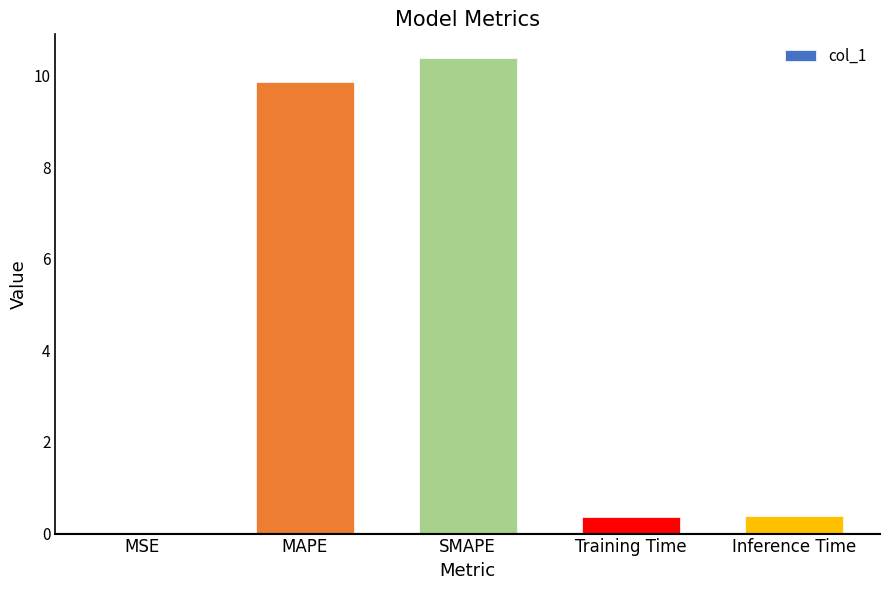

The chart shows a value of 0.4 at Training Time. True or false?

True